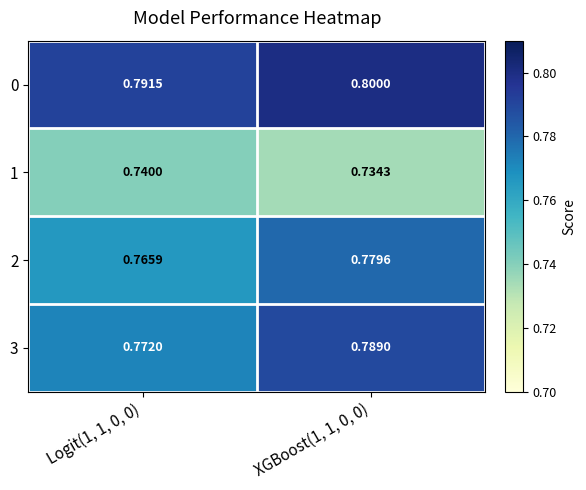

Is the value of 3 at Logit(1, 1, 0, 0) greater than the value of 0 at XGBoost(1, 1, 0, 0)?

No